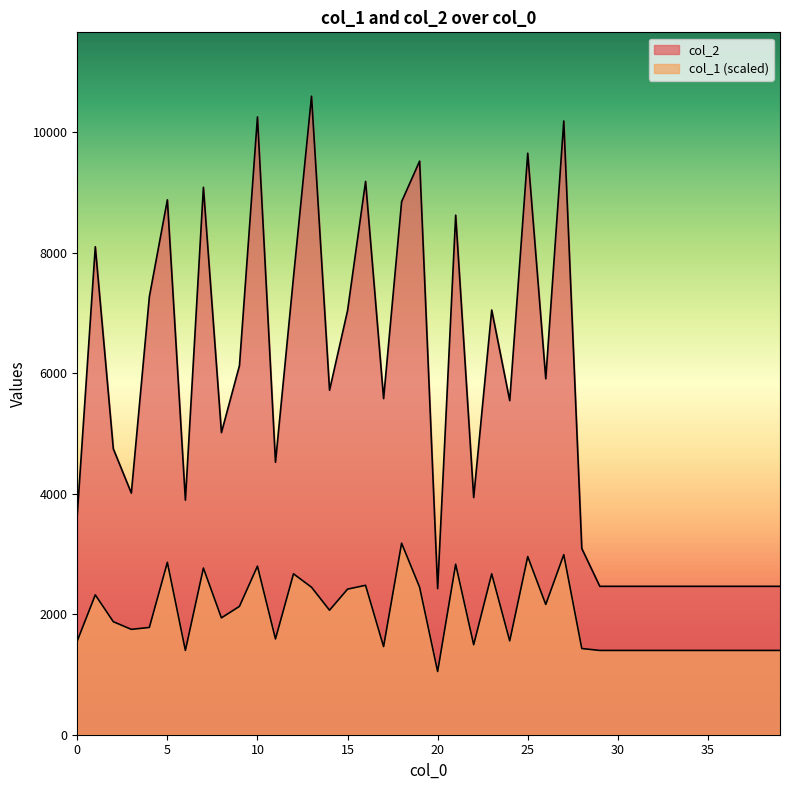

What is the total value across all series at 20?

3475.6